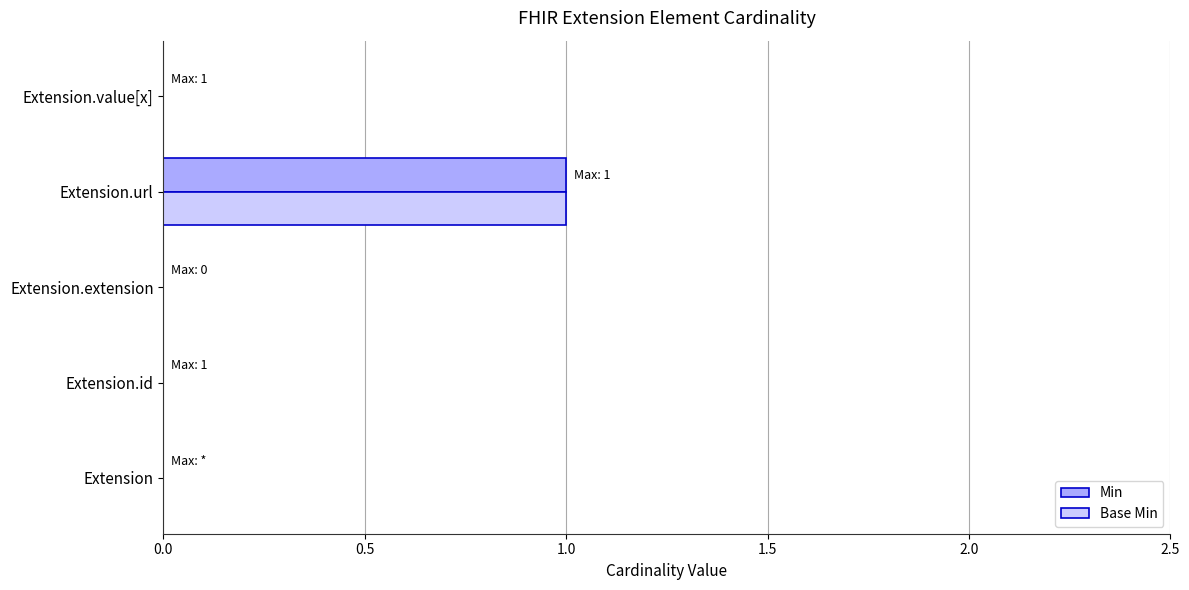

At which category is the sum across all series the highest?

Extension.url